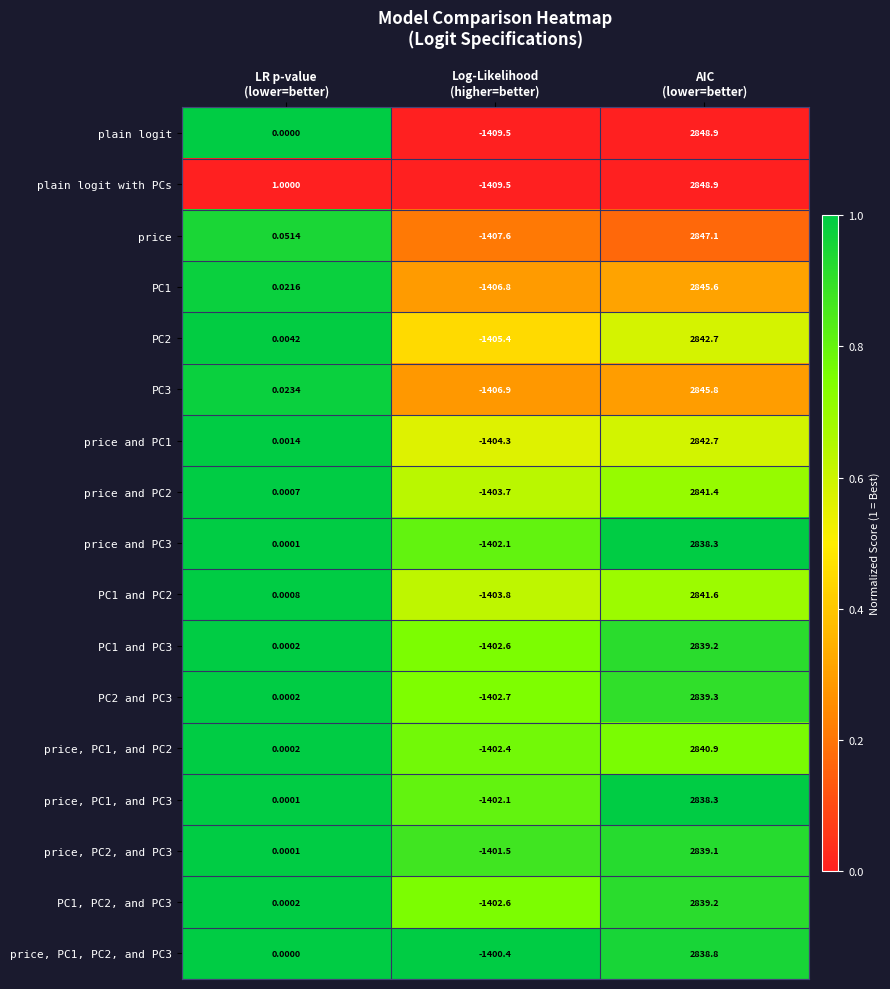

How many categories are shown in the chart?

3